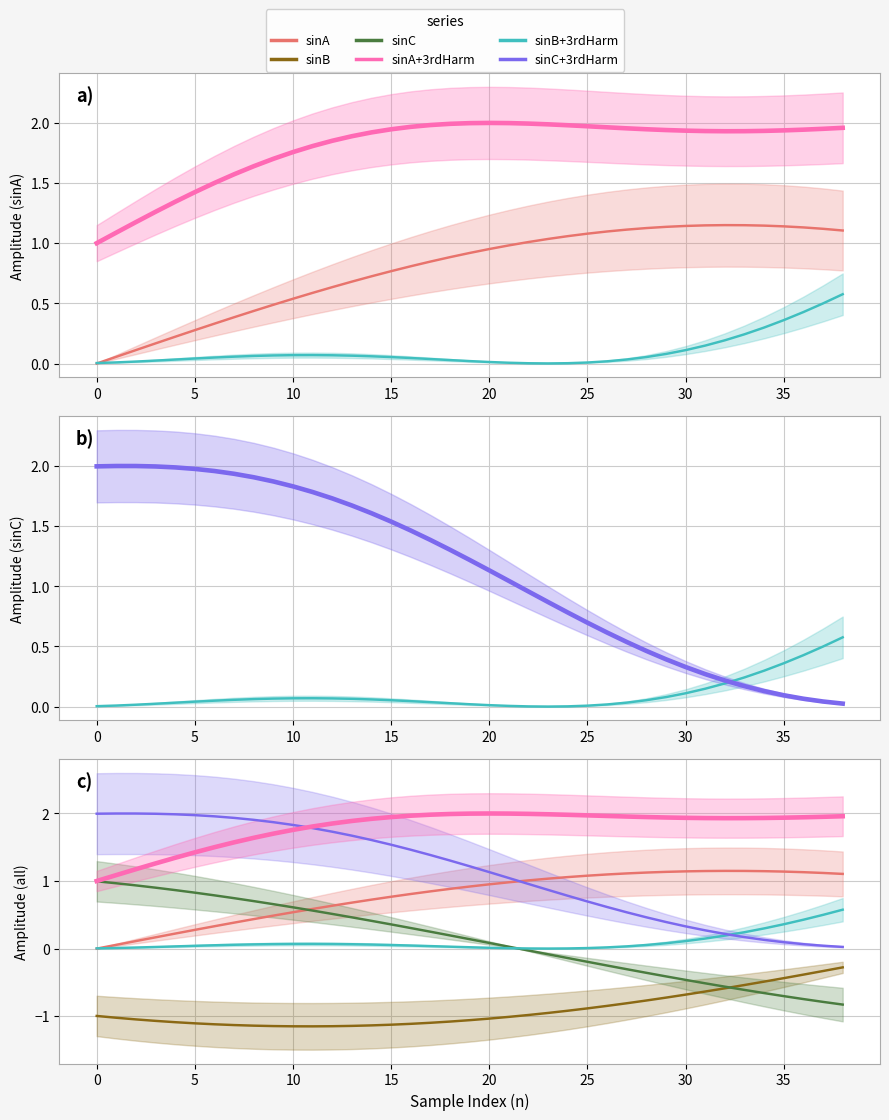

True or false: sinC+3rdHarm and sinC intersect in this chart.

False